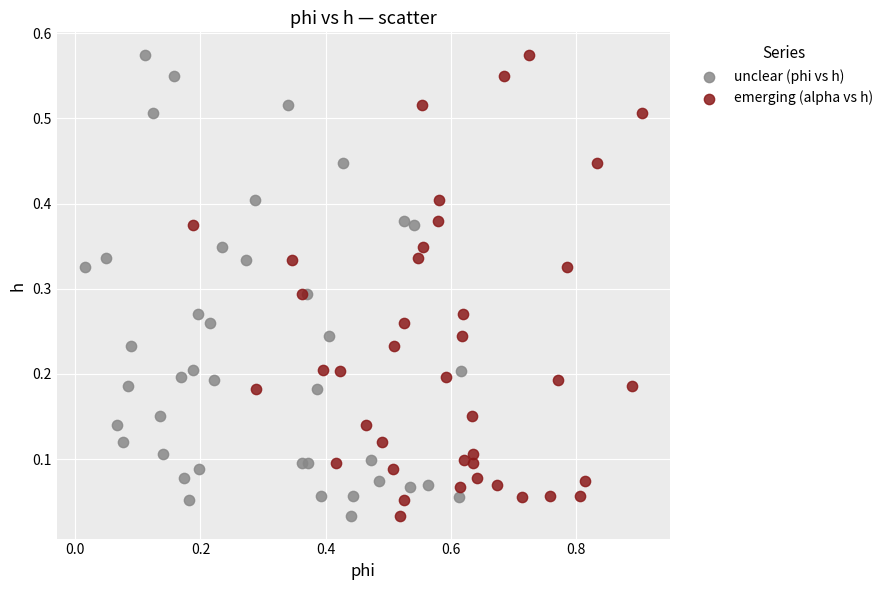

What are all the series names shown in the legend?

unclear (phi vs h), emerging (alpha vs h)